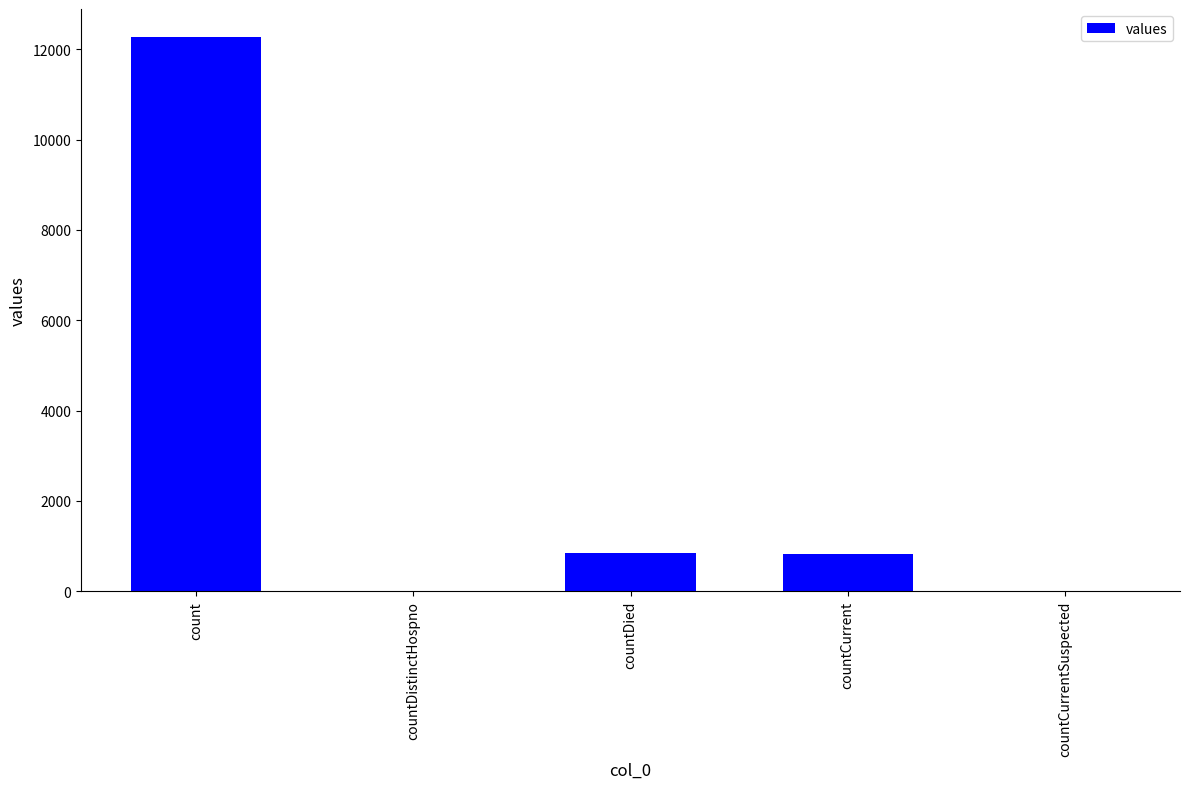

Where is the data nearest to the value 6138?

countDied